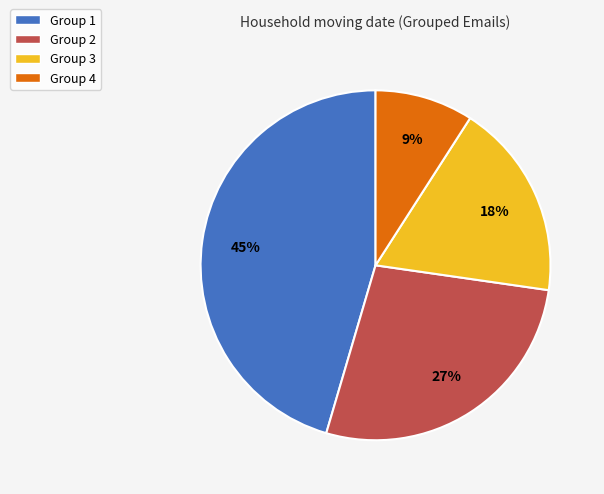

Which category has the smallest portion of the pie?

Group 4